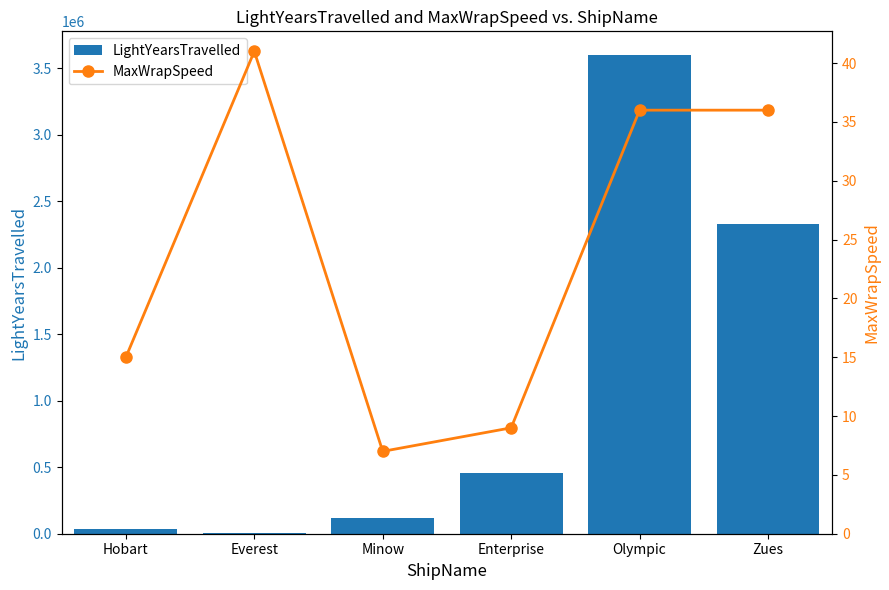

List the series in order of their peak value, highest first.

LightYearsTravelled, MaxWrapSpeed